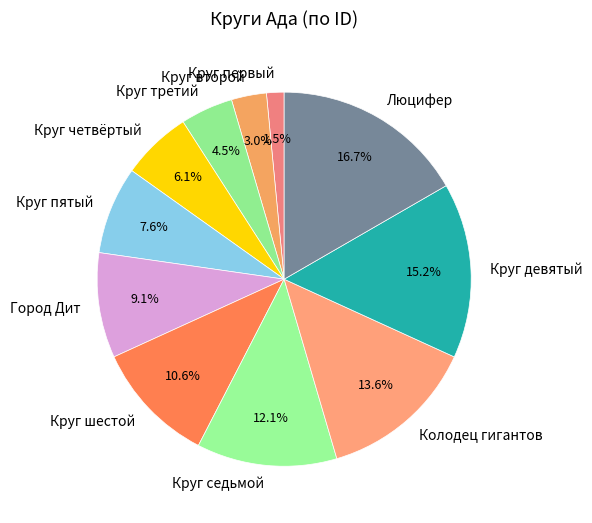

Count the number of slices in the pie.

11